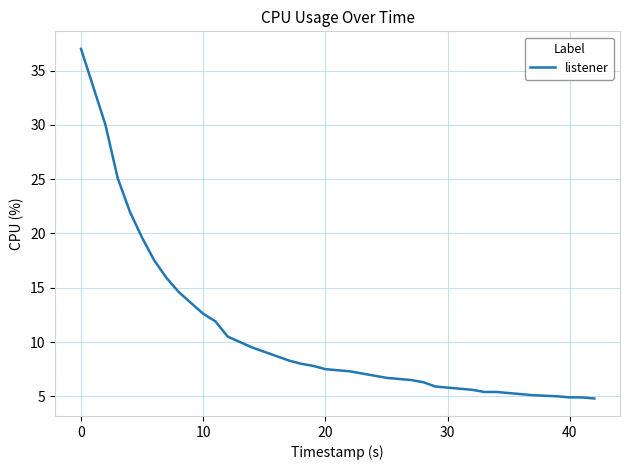

How many lines are shown in the chart?

1